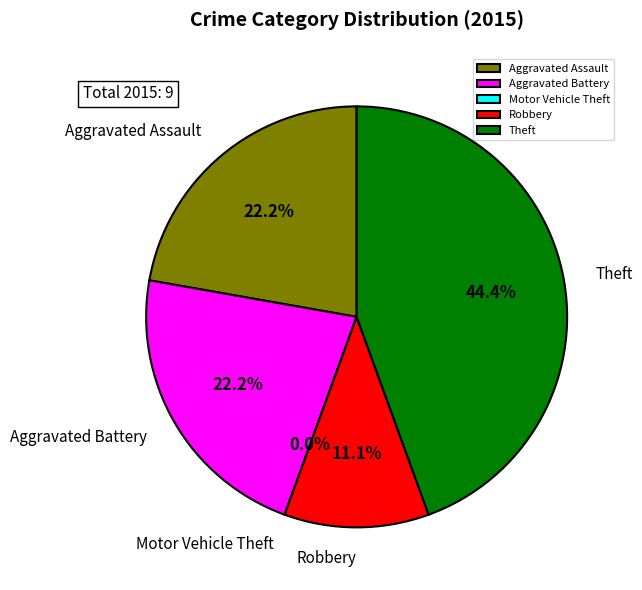

What percentage is the Robbery slice, to the nearest percent?

11%